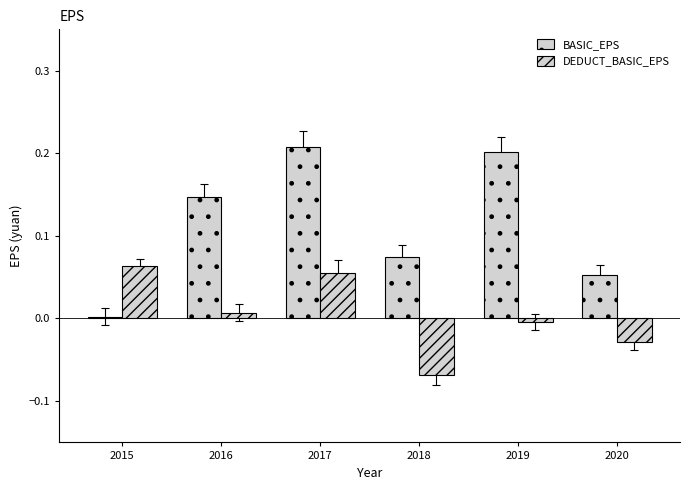

What is the difference between the highest and lowest values at 2019?

0.2